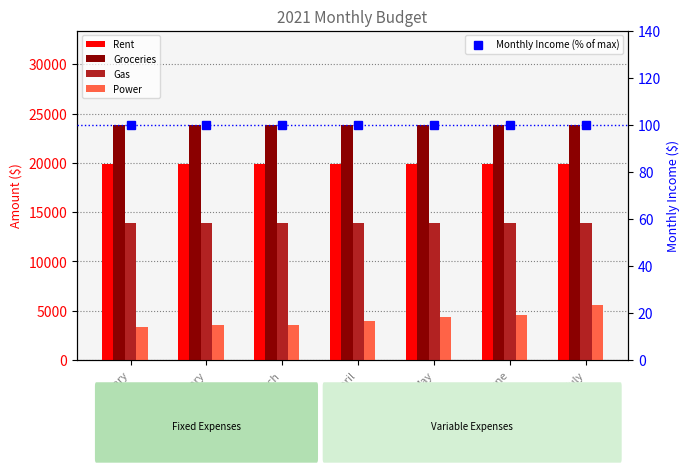

How many distinct data groups are displayed?

5